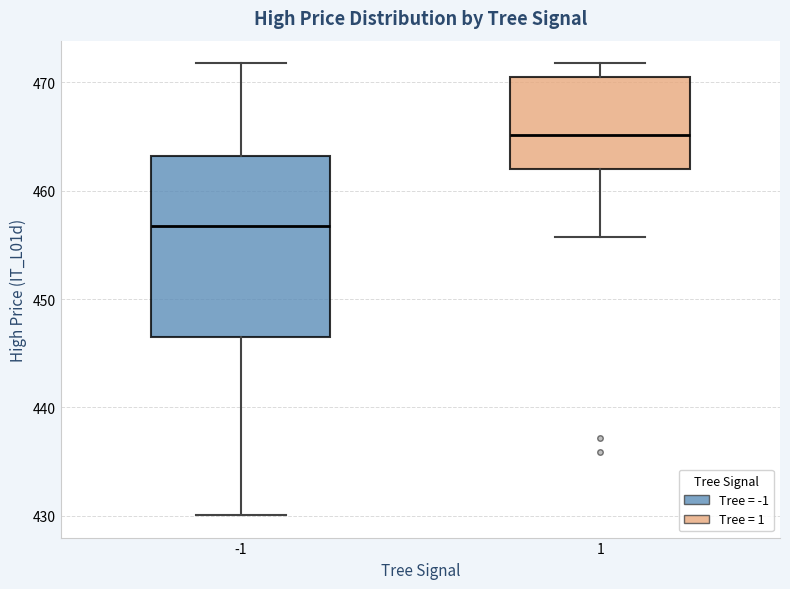

Which box's median line is the lowest?

-1